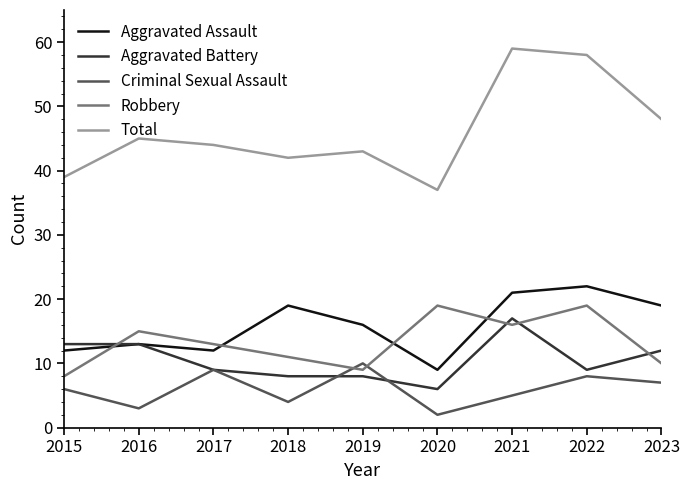

Is it true that Aggravated Assault equals 7 at 2022?

False